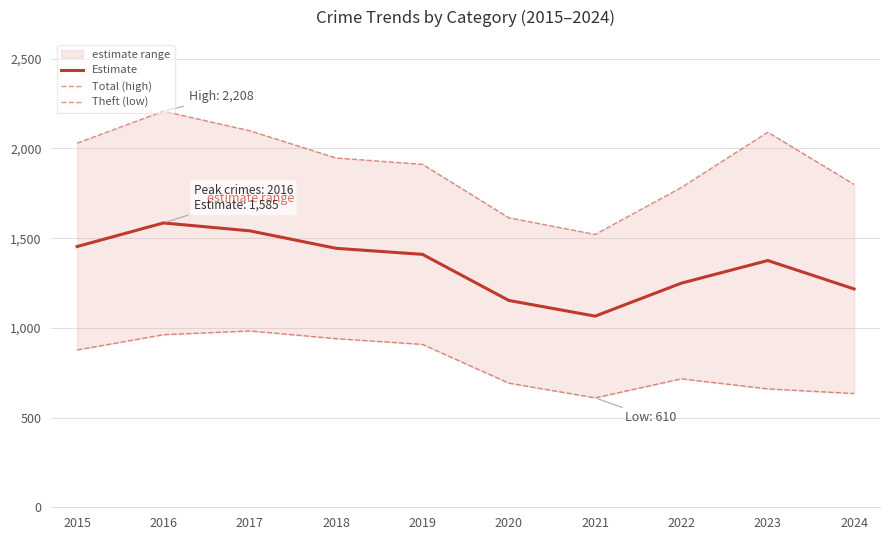

True or false: Total (high) and Estimate intersect in this chart.

False